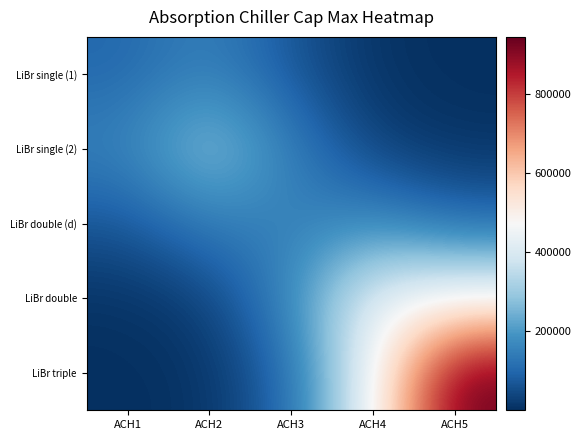

Rank the series at ACH2 from lowest to highest value.

LiBr triple, LiBr double, LiBr double (d), LiBr single (1), LiBr single (2)